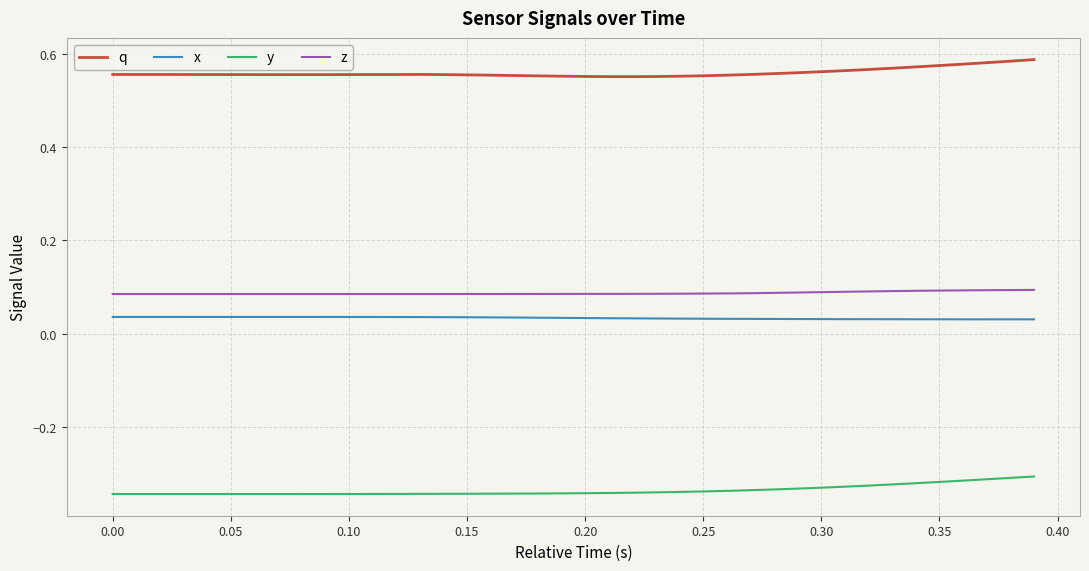

Which series has the largest total across all categories?

q